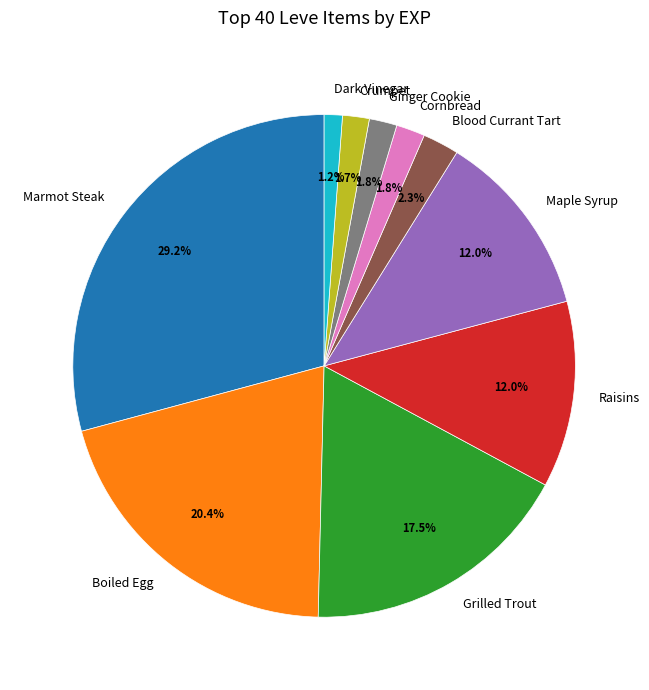

To the nearest percent, what is the difference between the largest and smallest slice percentages?

28%